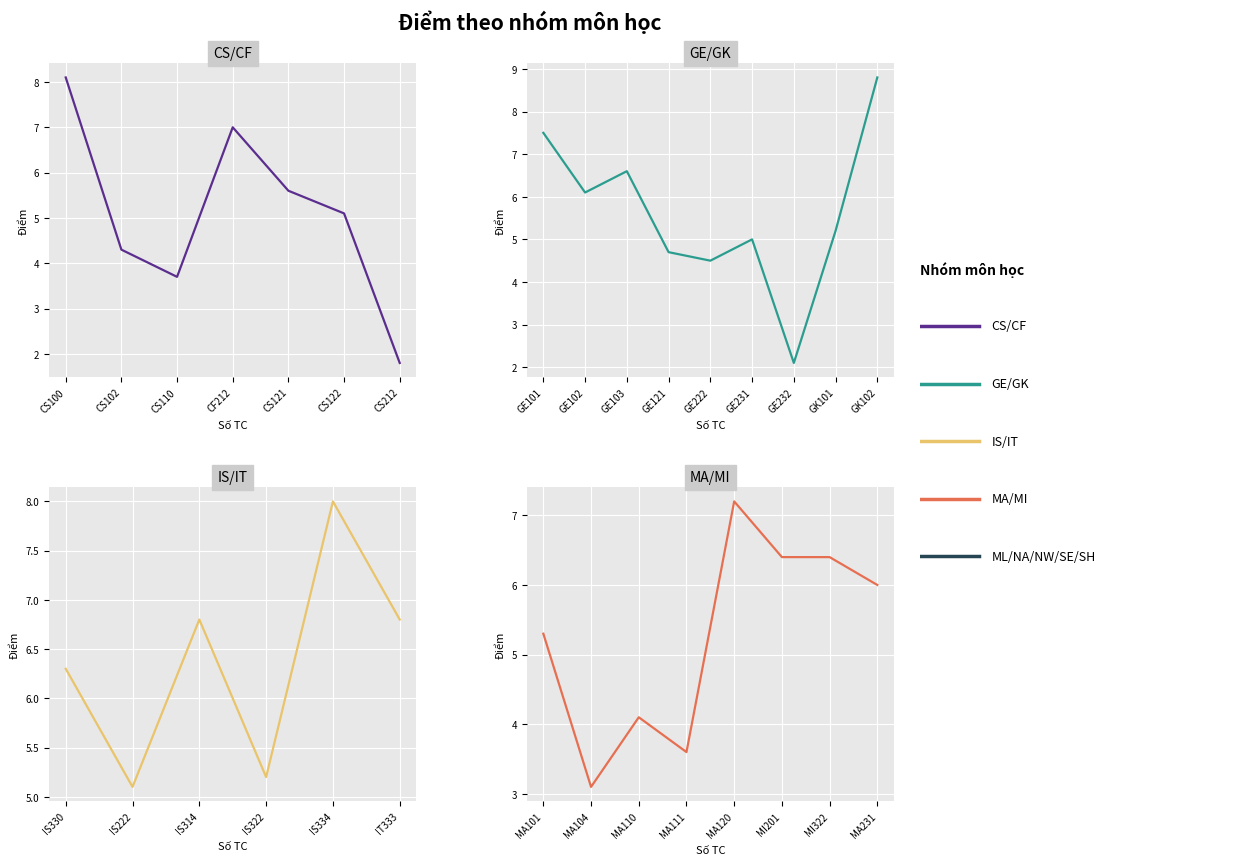

Is this an area chart (filled region under the line)?

No